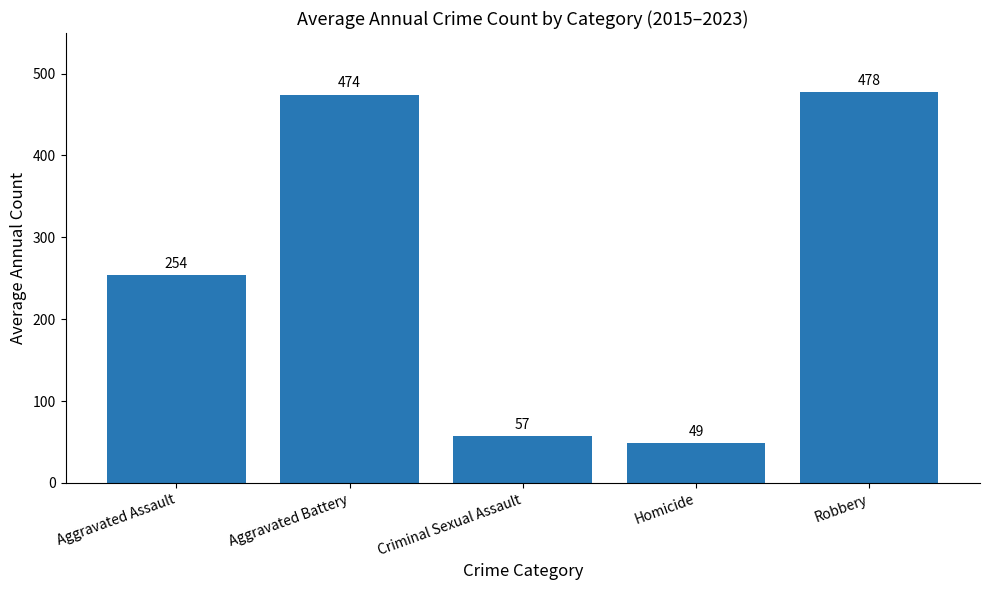

Rank the categories by value from lowest to highest.

Homicide, Criminal Sexual Assault, Aggravated Assault, Aggravated Battery, Robbery